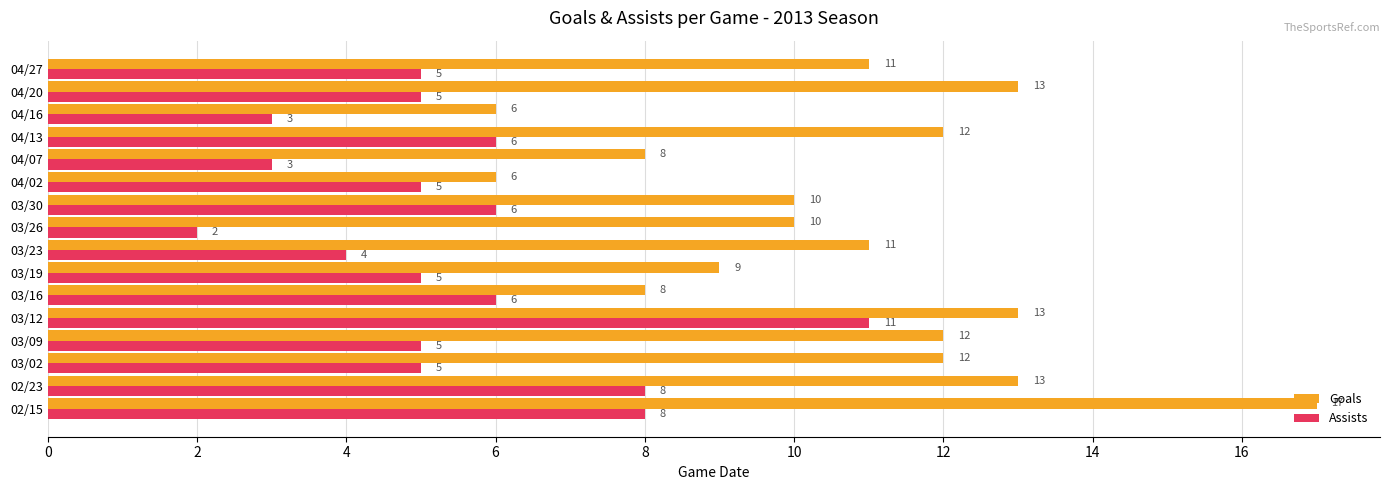

The Assists series shows 12 at 02/15. True or false?

False